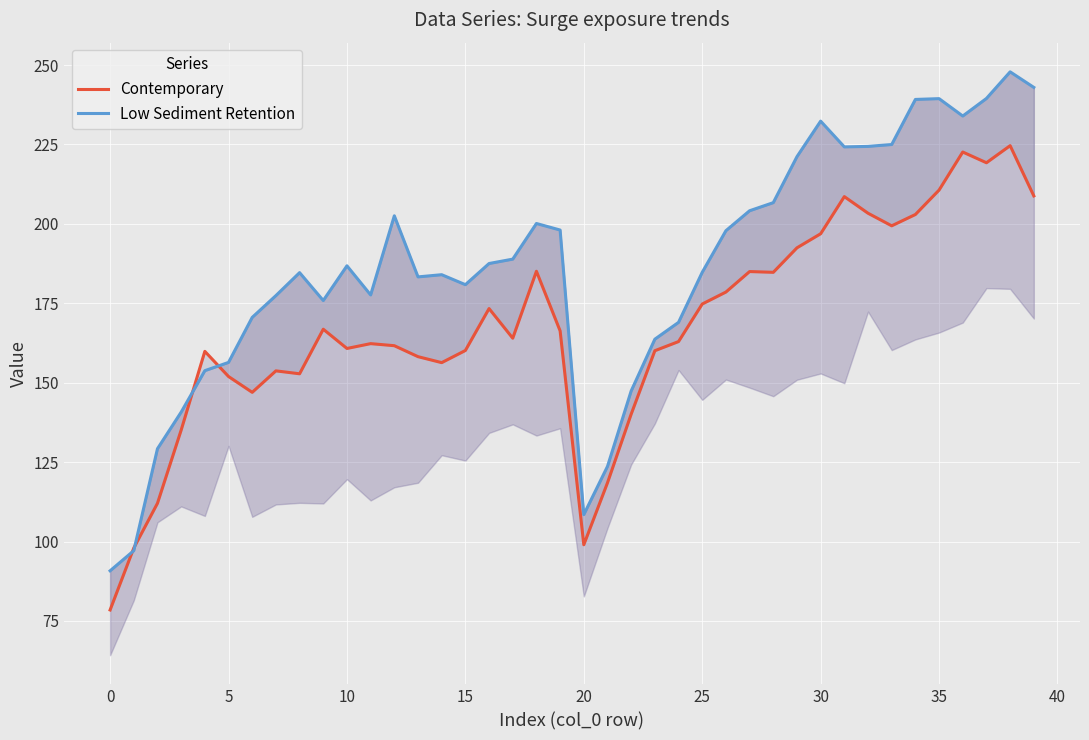

What value does the Contemporary series have at 26?

178.5